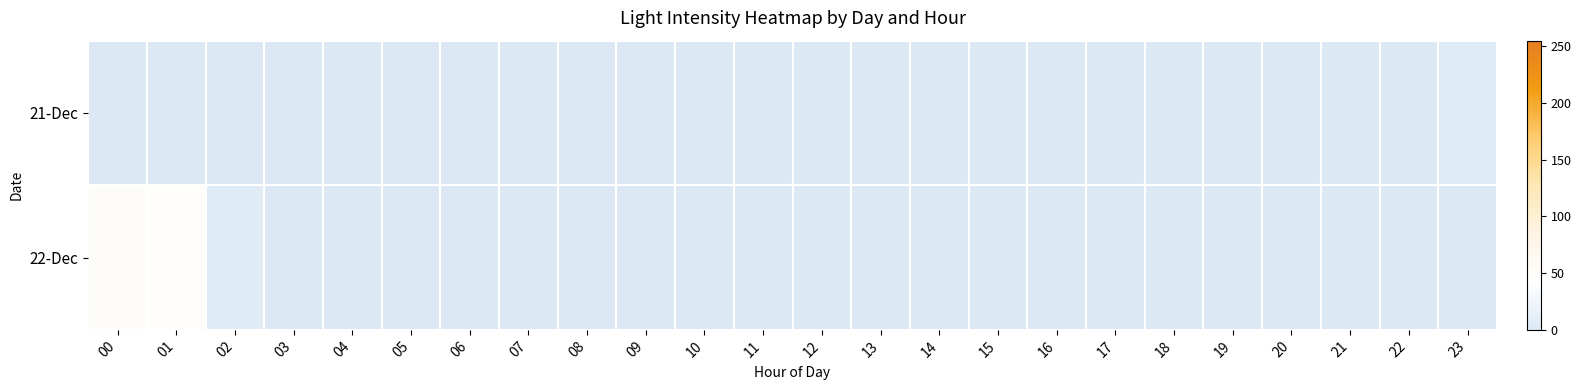

At how many categories does at least one series exceed 7?

2